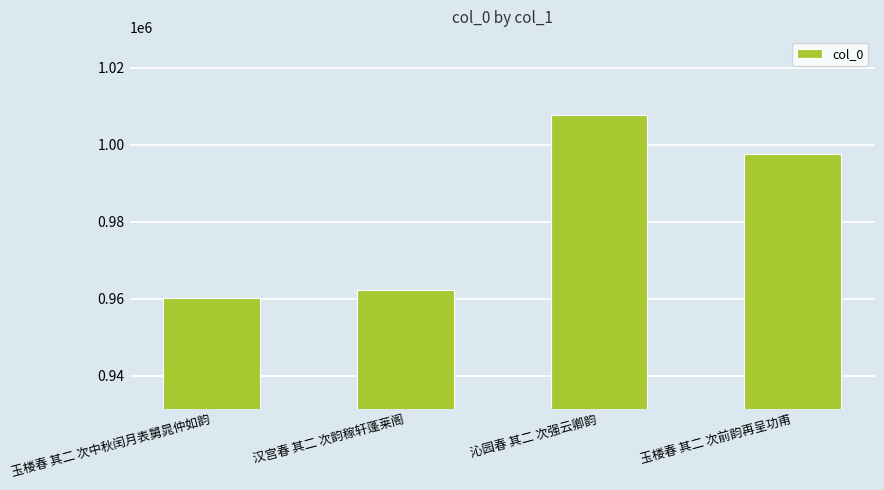

Is it true that the value at 玉楼春 其二 次前韵再呈功甫 is 1462165?

False